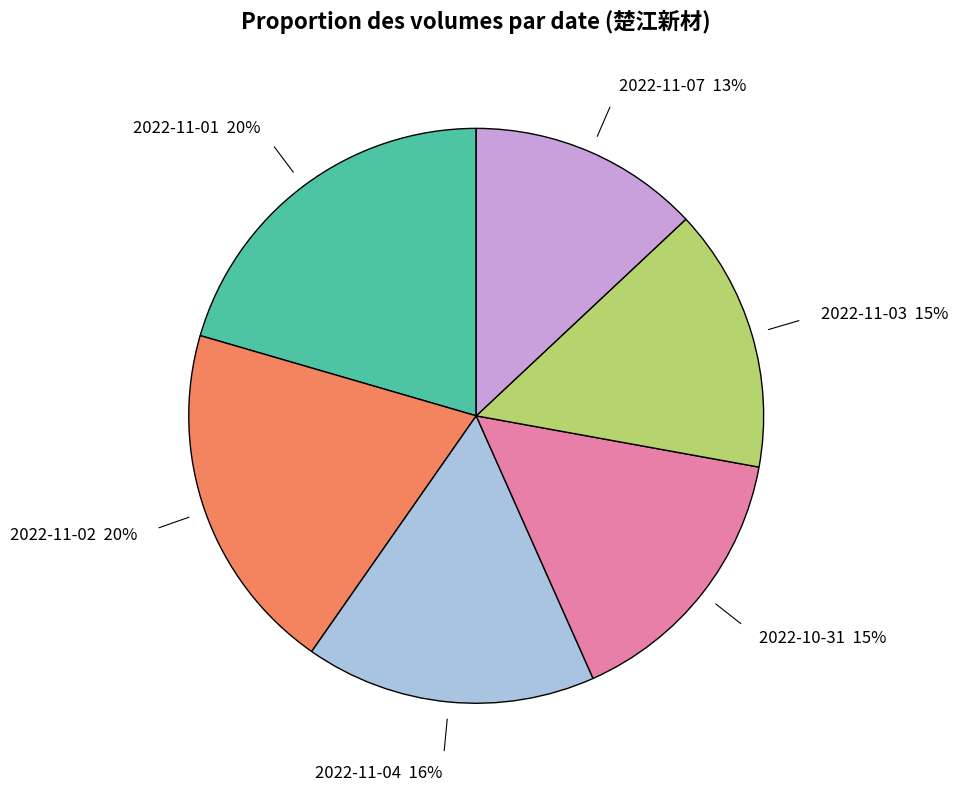

To the nearest percent, what is the difference between the largest and smallest slice percentages?

7%